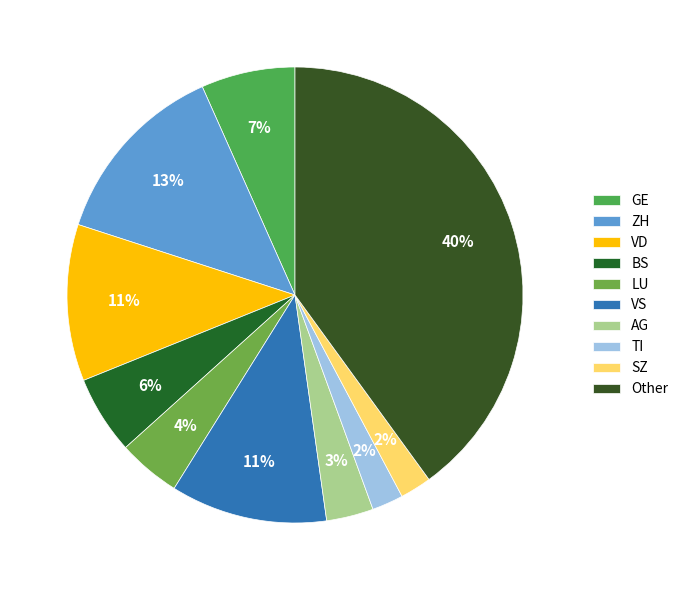

Which category has the biggest portion of the pie?

Other